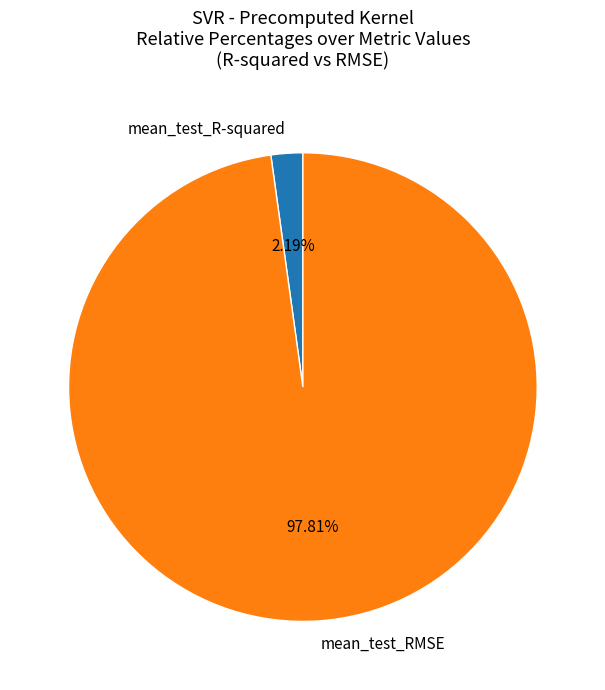

To the nearest percent, what percentage of the pie is mean_test_RMSE?

98%